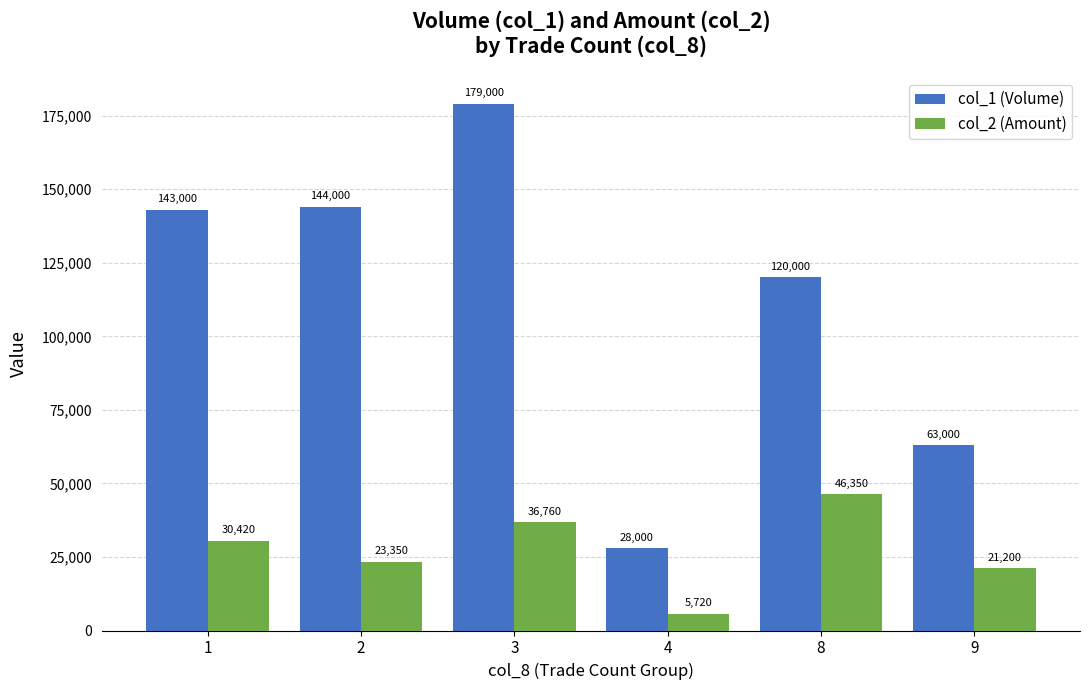

How many groups of bars are there?

6